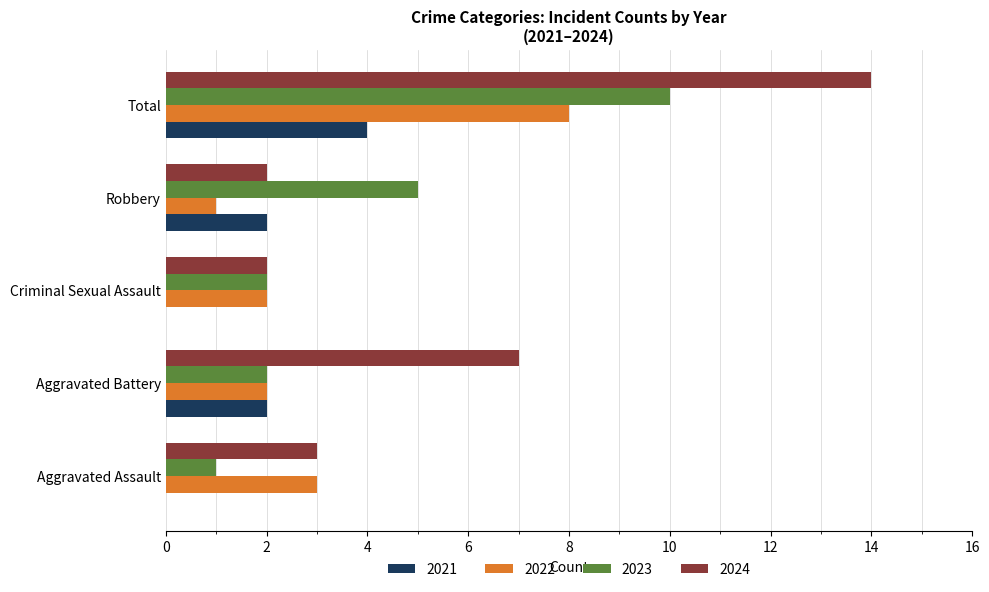

What is the total value across all series at Criminal Sexual Assault?

6